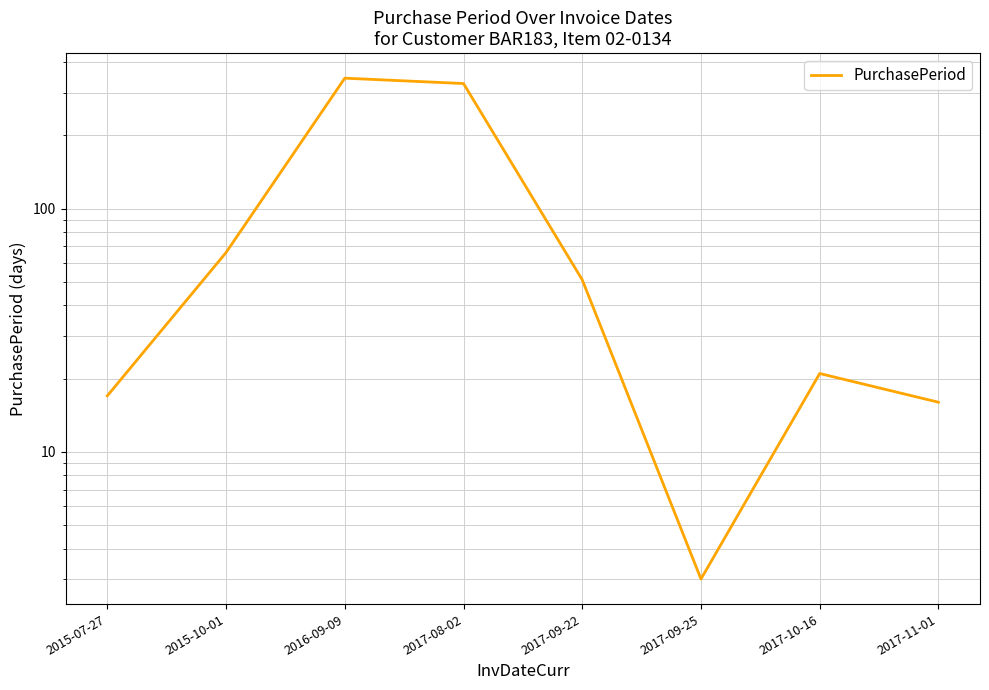

How many interior local valleys (lower than both neighbors) does the data have?

1